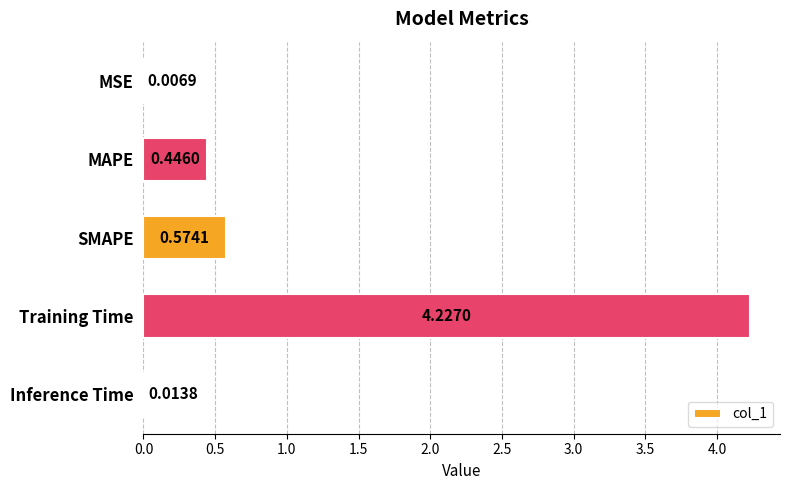

Does the chart contain stacked bars?

No